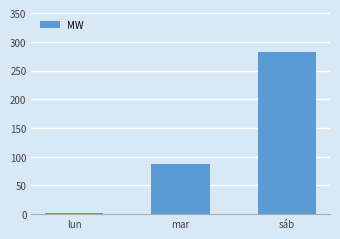

List the labels in order of value, largest first.

sáb, mar, lun